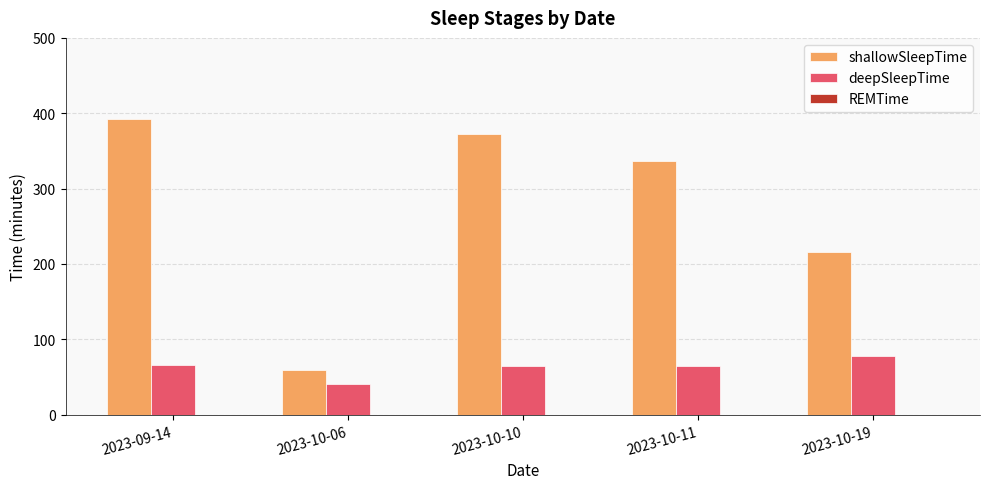

At which category is the sum across all series the highest?

2023-09-14